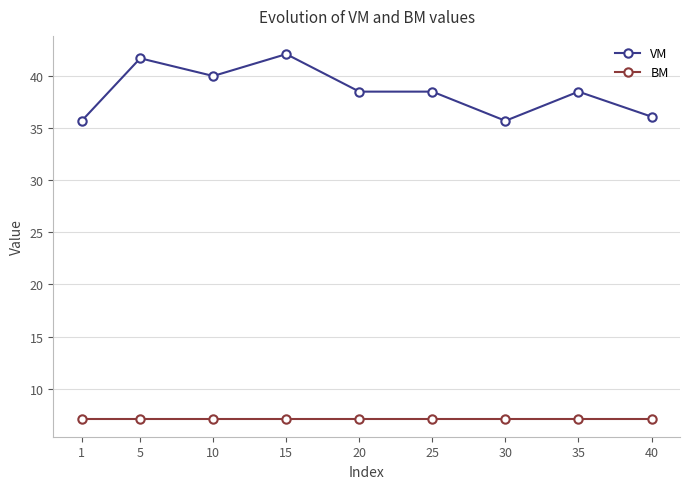

What is the minimum value shown in the chart?

7.1